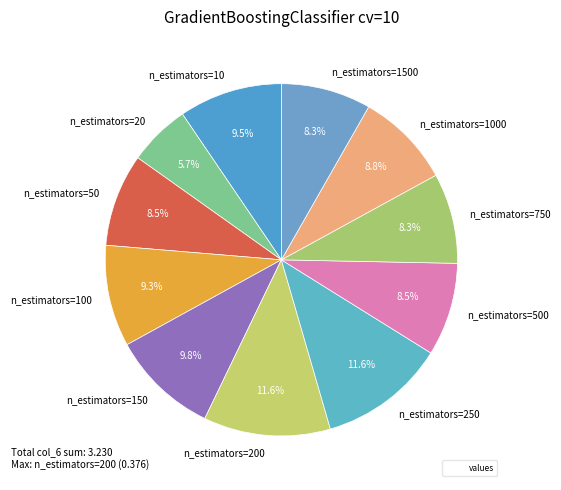

Which slice is the smallest?

n_estimators=20